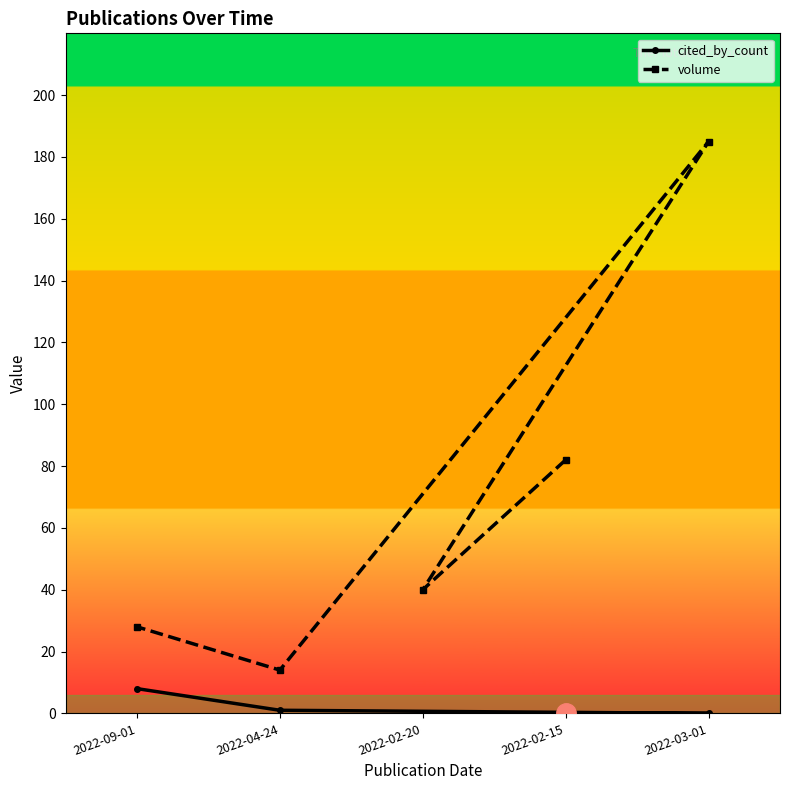

What is the label of the 5th point from the right?

2022-09-01